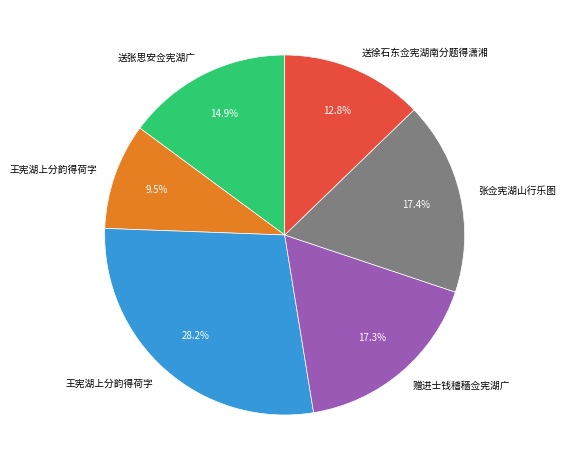

Count the number of slices in the pie.

6